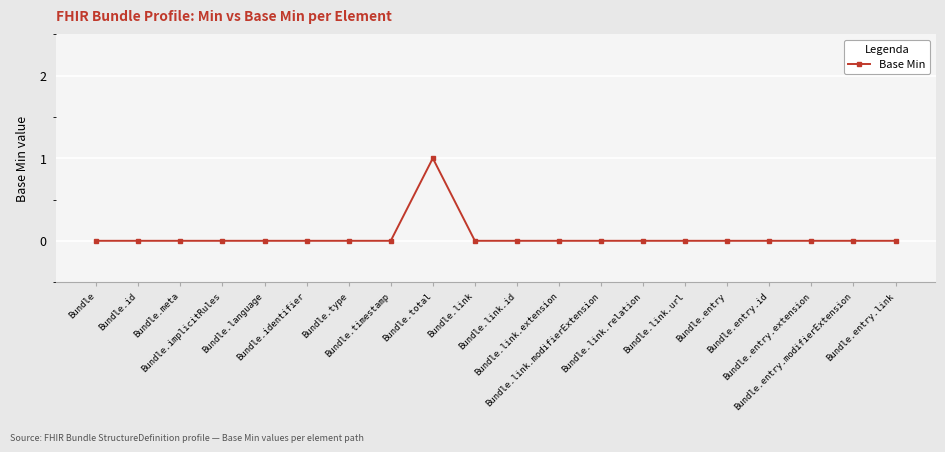

True or false: the data has more than 0 interior local peaks.

True